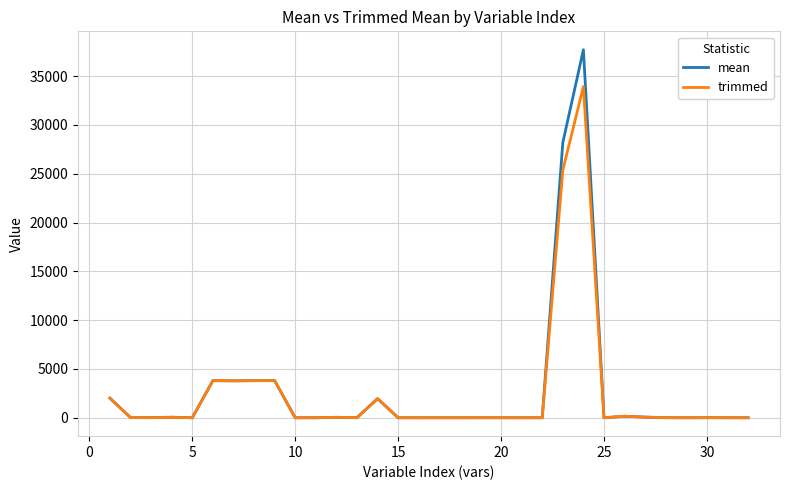

List the series in order of their peak value, highest first.

mean, trimmed